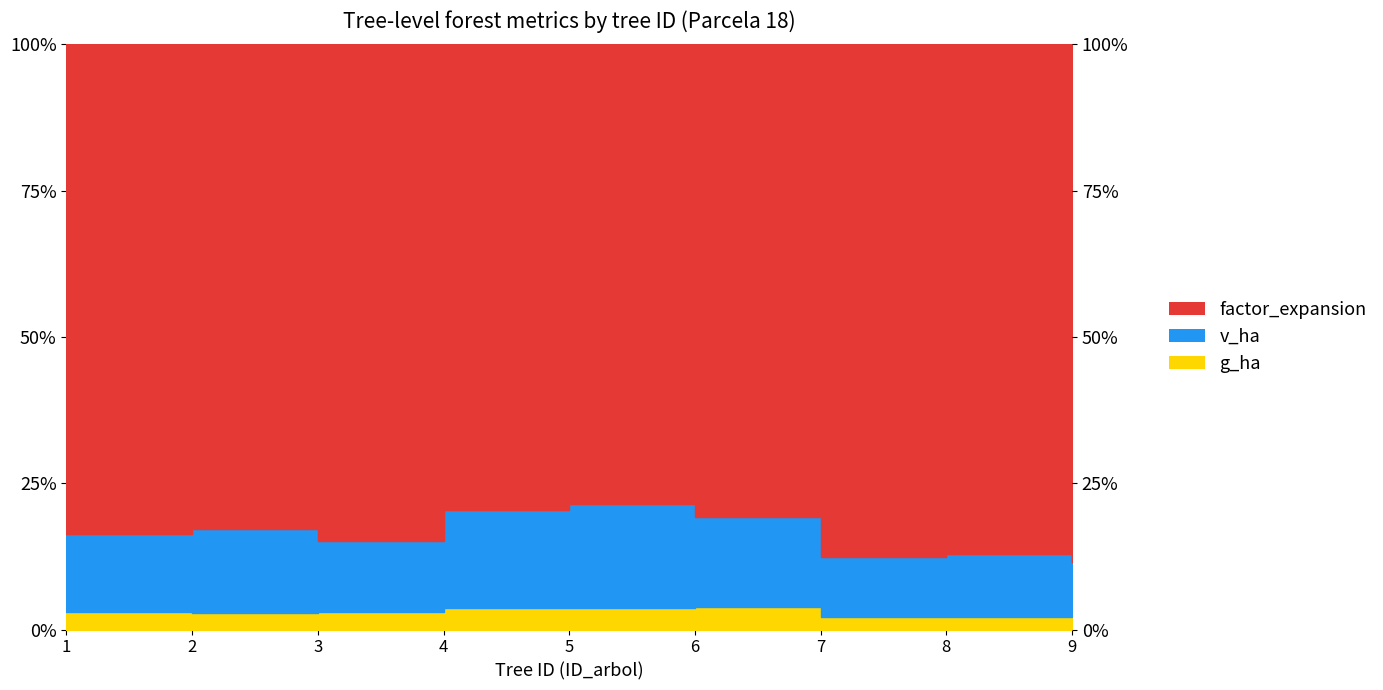

The value of v_ha at 2 is 17.1. True or false?

True